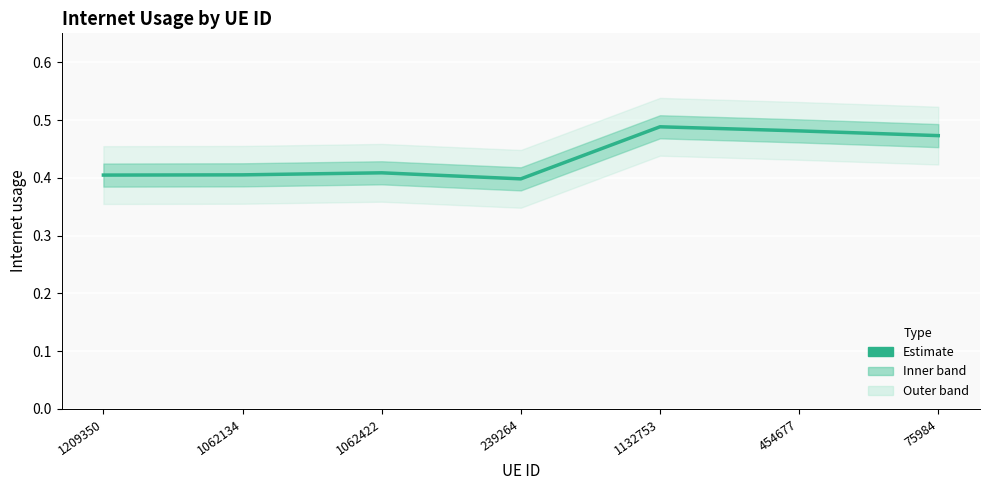

How many values are between 0 and 1?

7